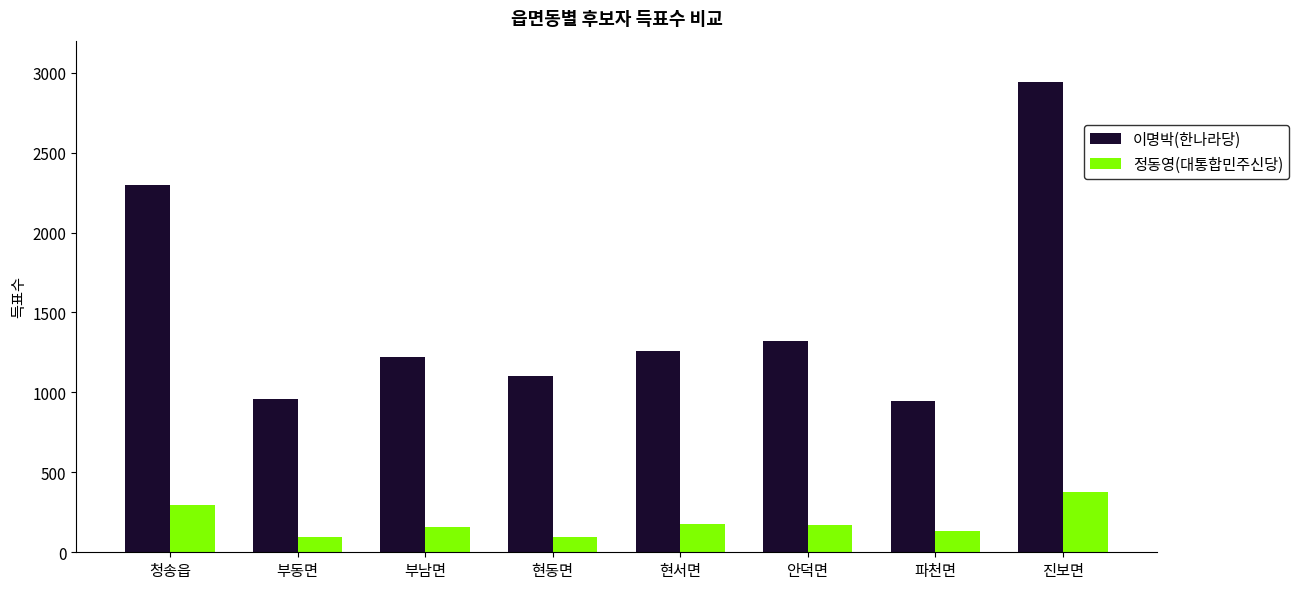

What is the spread (max minus min) of values at 부남면?

1062